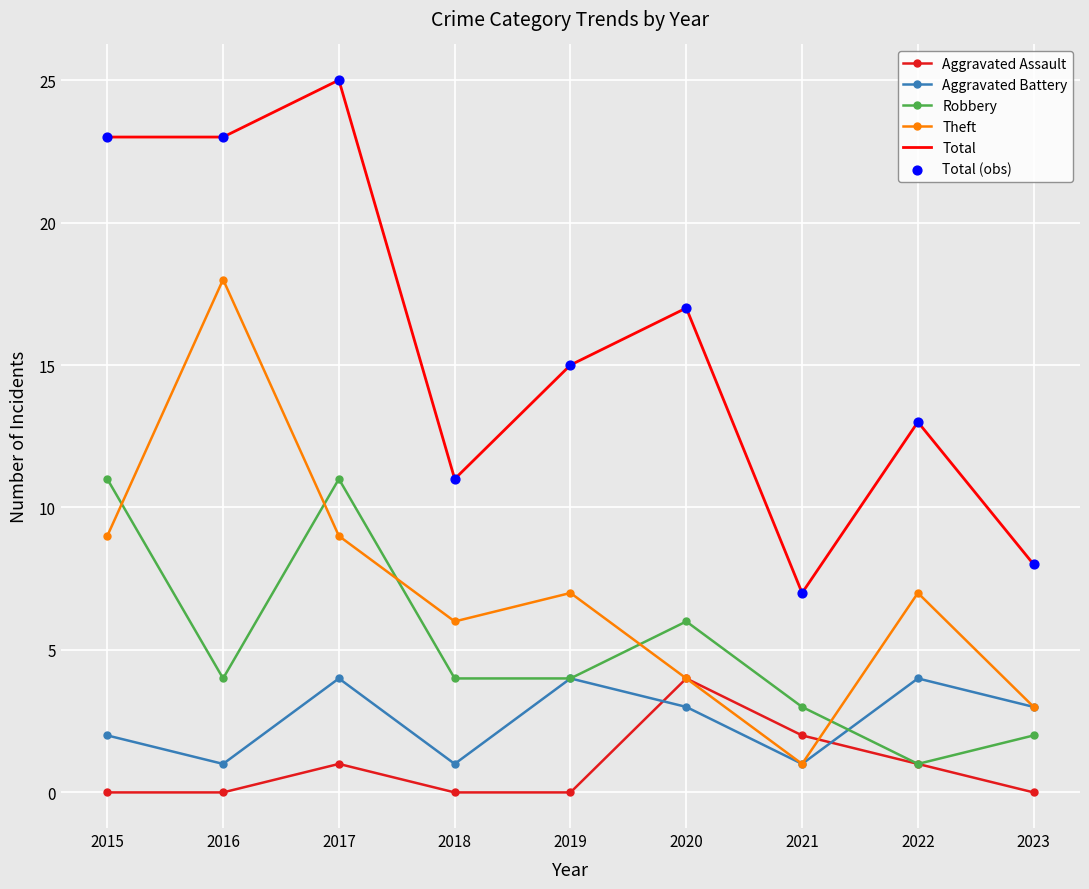

What is the total value across all series at 2022?

26